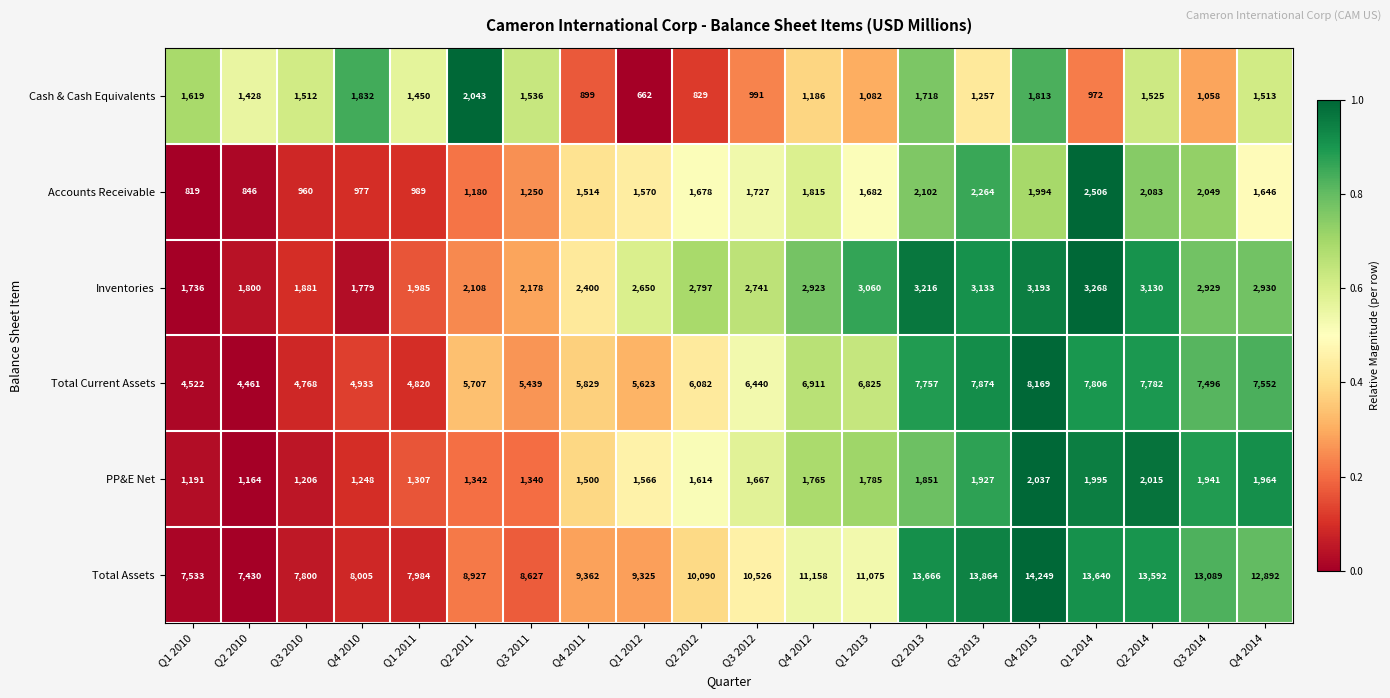

At which category is the sum across all series the highest?

Q4 2013